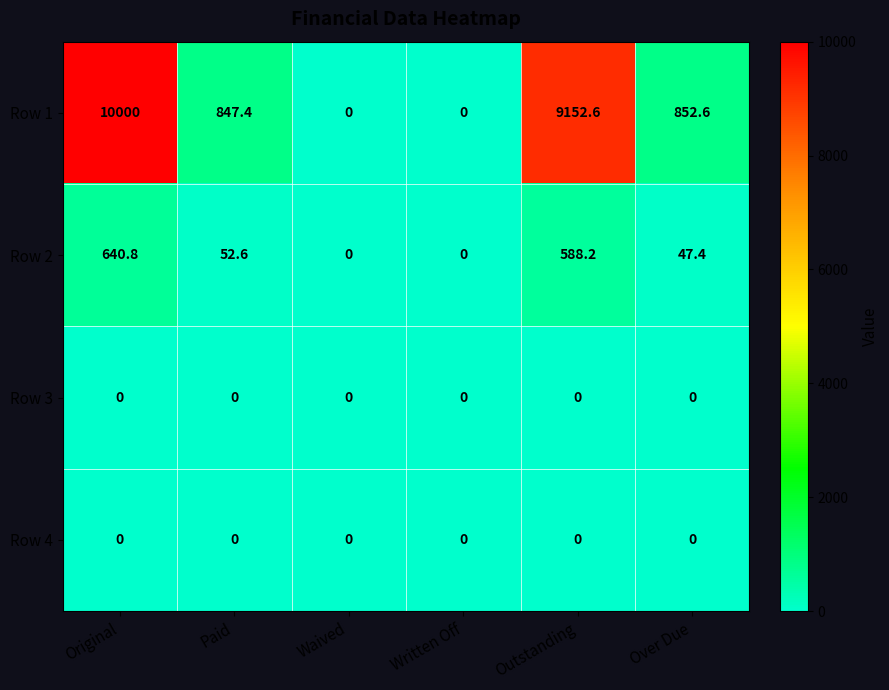

Which series has the largest range (max minus min)?

Row 1